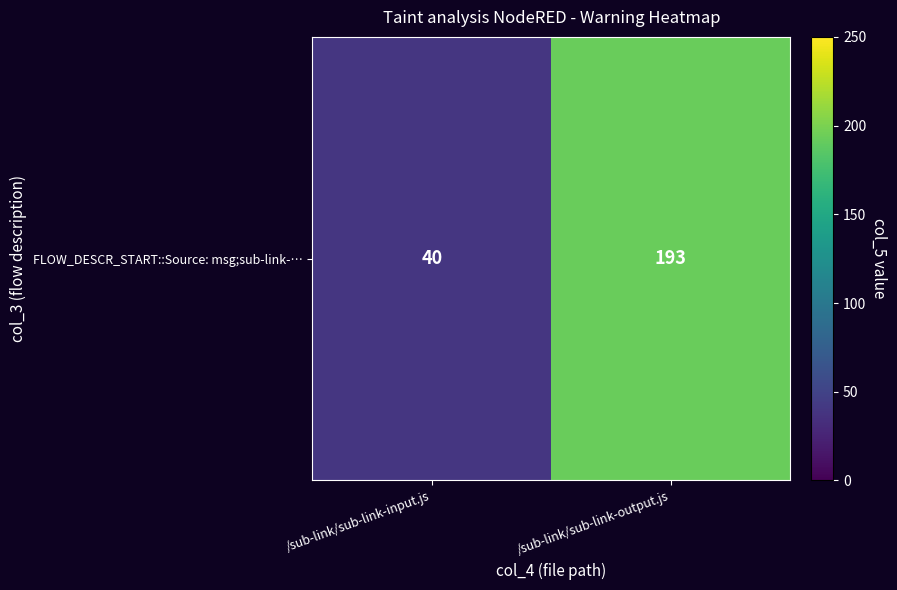

Which category has the highest value across all series?

/sub-link/sub-link-output.js